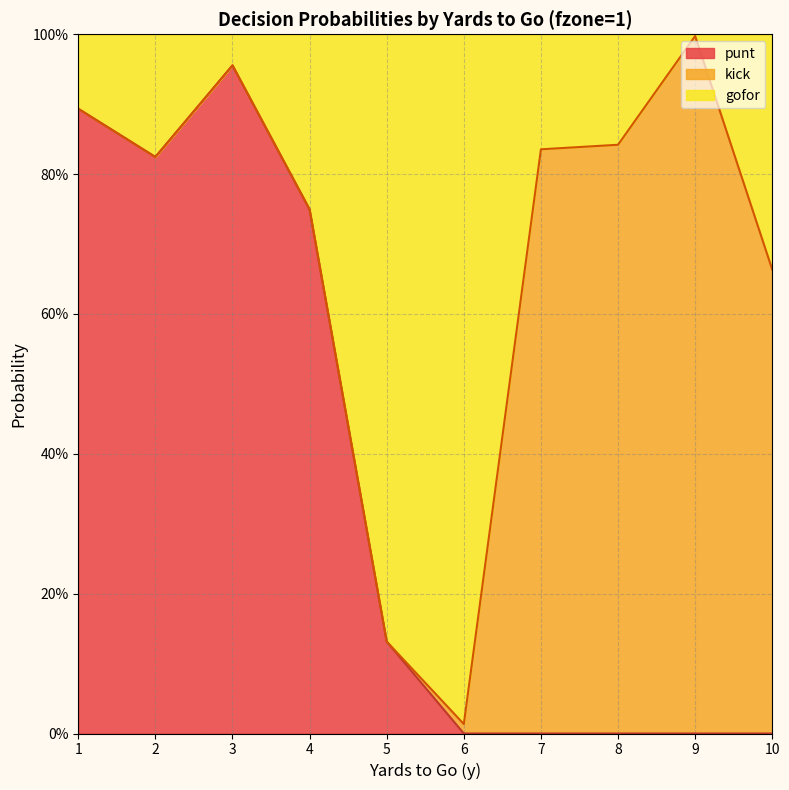

How many interior local valleys does the punt series have?

1